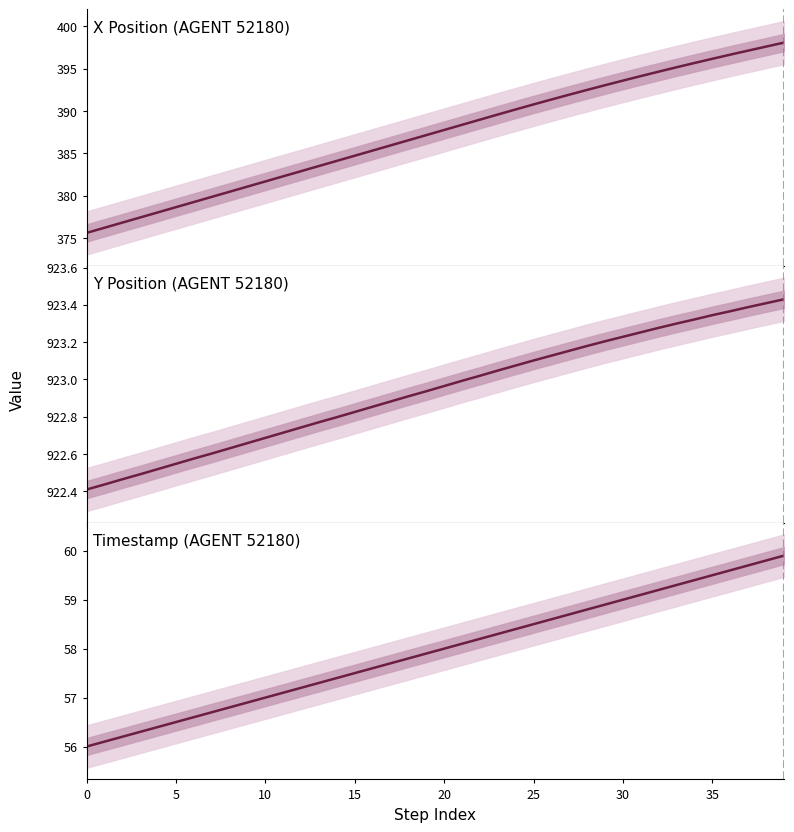

Rank the series by their maximum value, from lowest to highest.

Timestamp (AGENT 52180), X Position (AGENT 52180), Y Position (AGENT 52180)